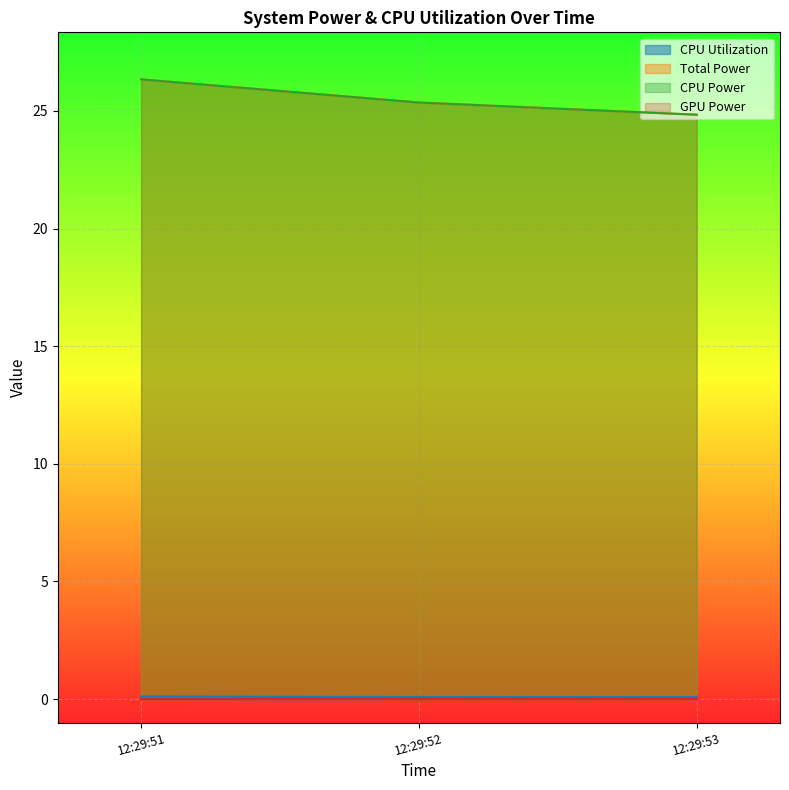

What is the value of the CPU Utilization point at the 1st from the left?

0.1